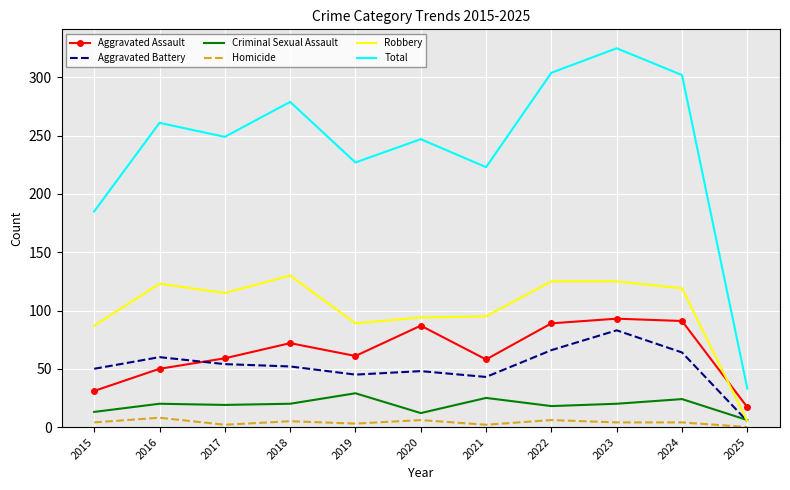

True or false: Robbery has a value of 94 at 2020.

True